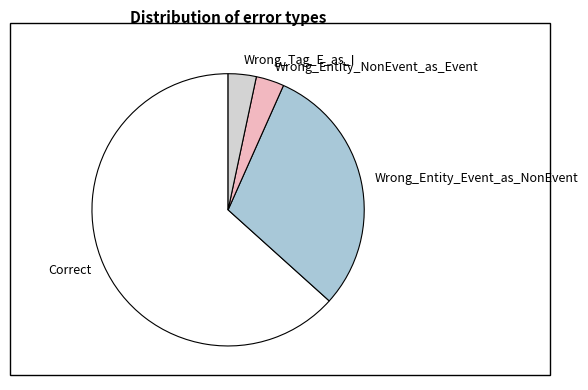

Which category has the biggest portion of the pie?

Correct